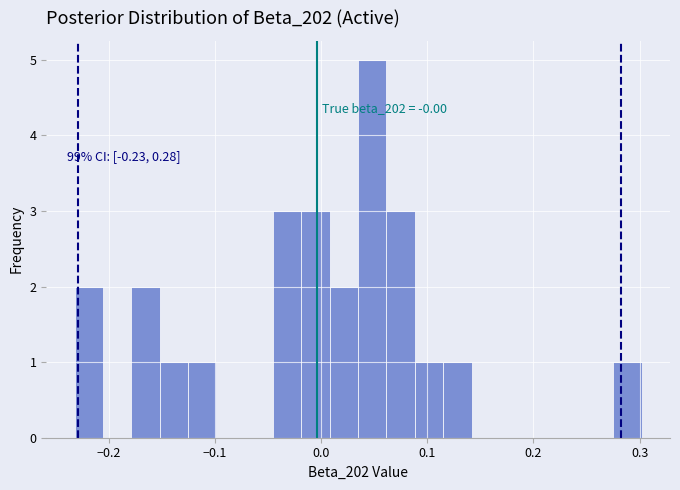

Around what value on the x-axis is the tallest bar? Give the approximate position of its centre, as read against the axis.

0.05